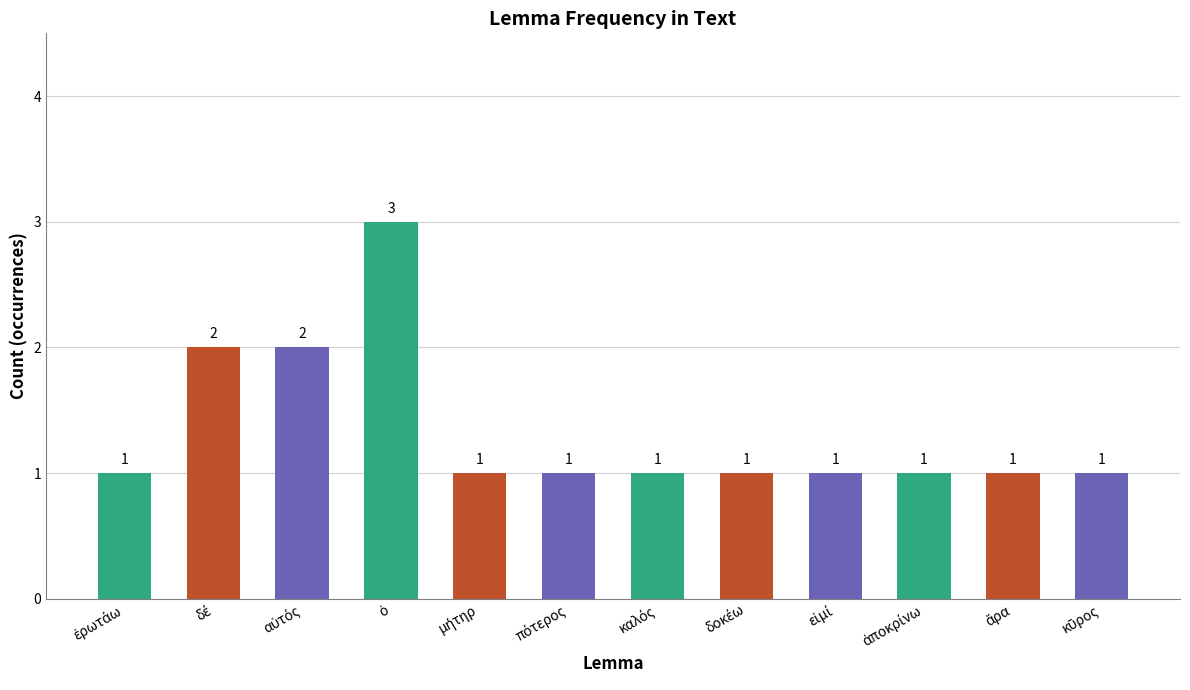

What is the greatest value displayed?

3